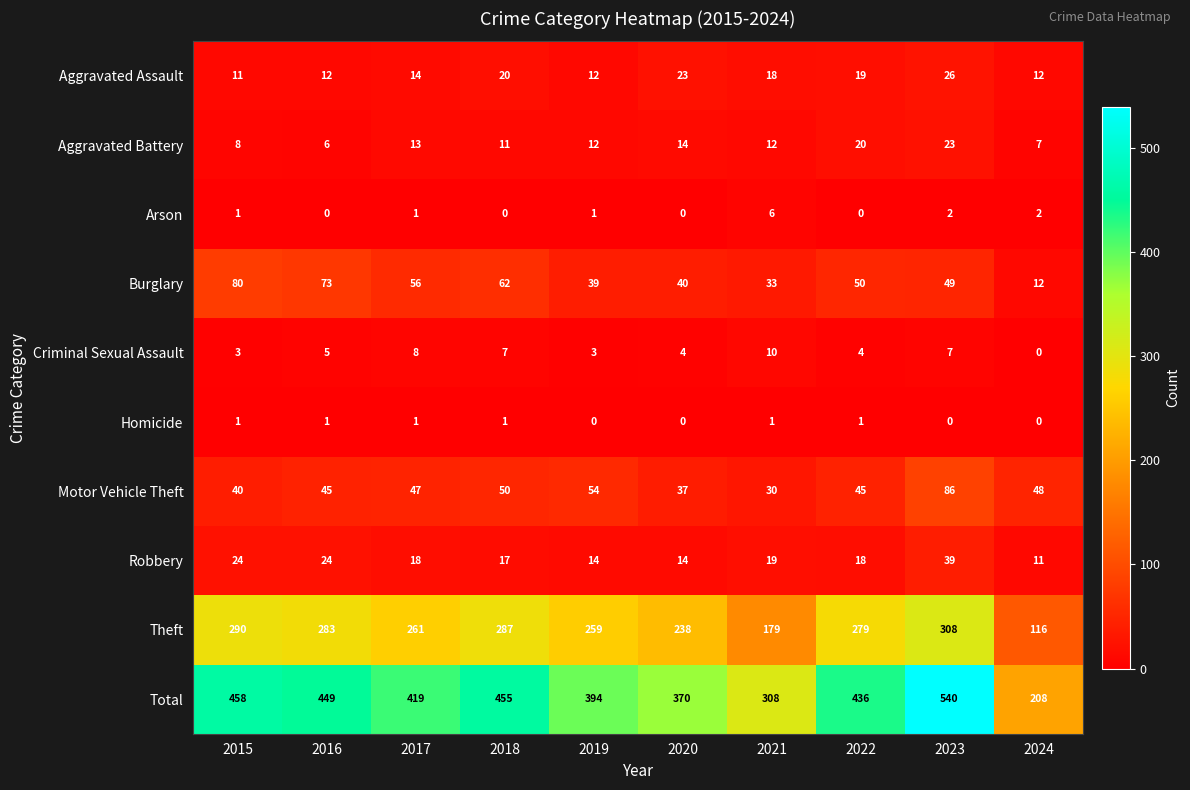

What is the difference between the second highest and second lowest values in the Criminal Sexual Assault series?

5